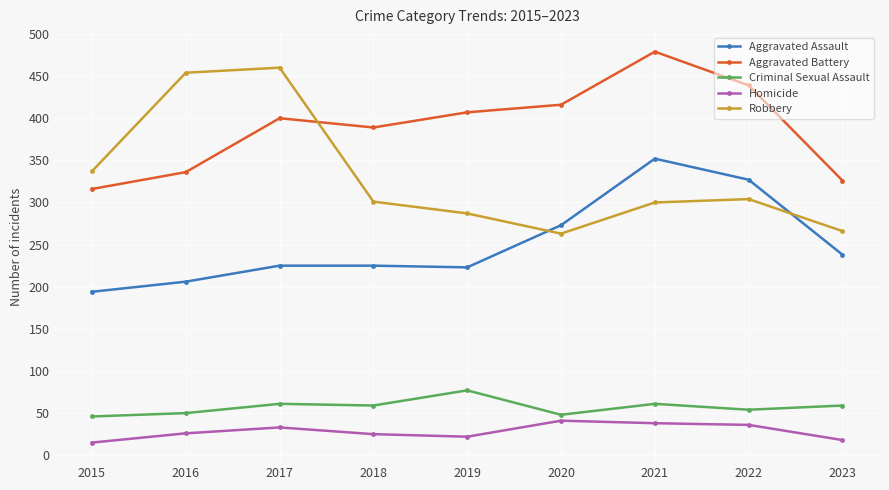

What is the maximum value for Robbery?

460